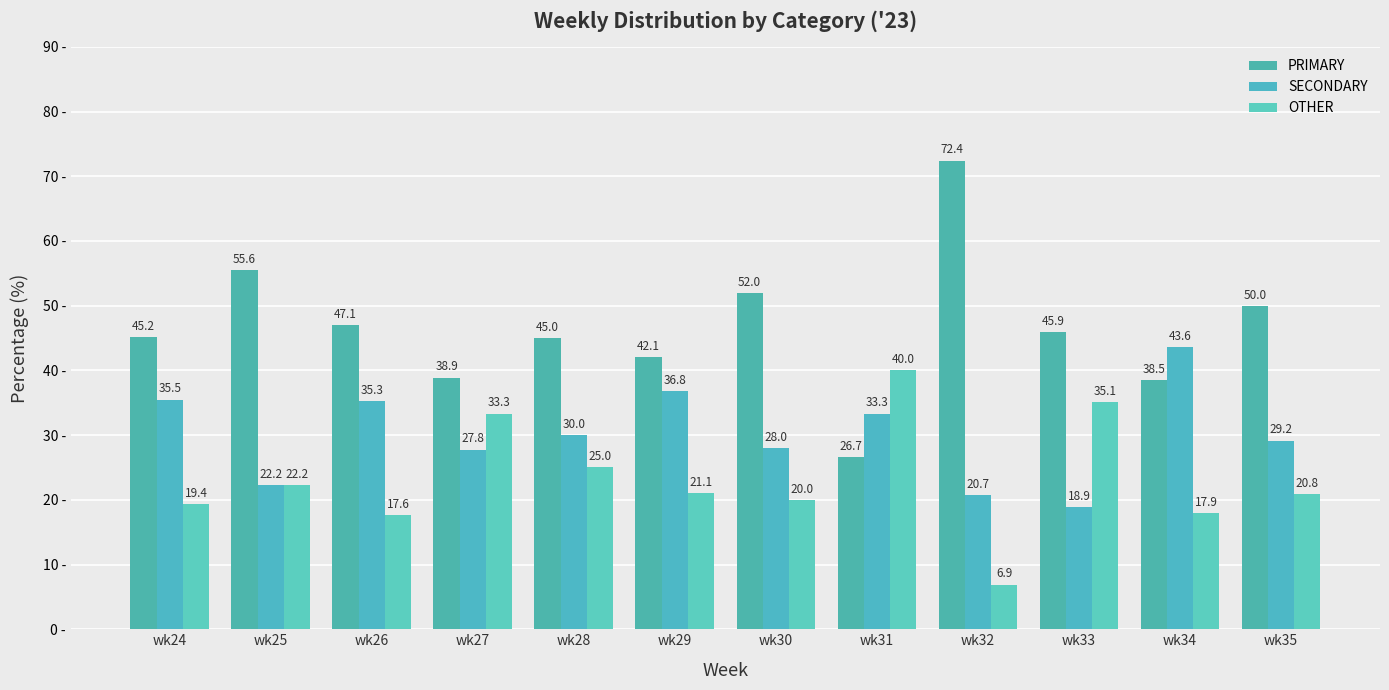

Which series changed the most between wk26 and wk33?

OTHER